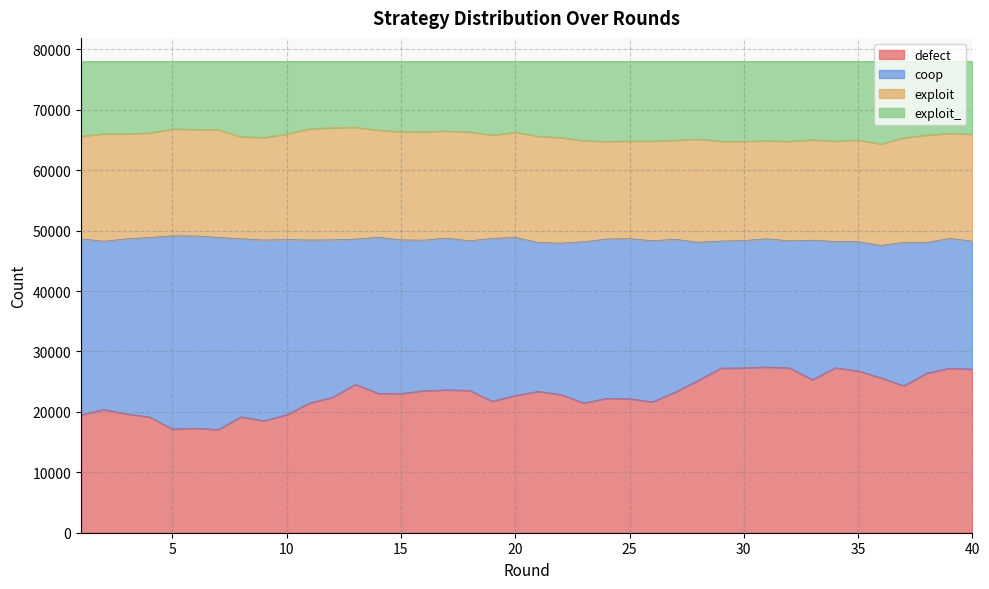

What is the minimum value for defect?

17084